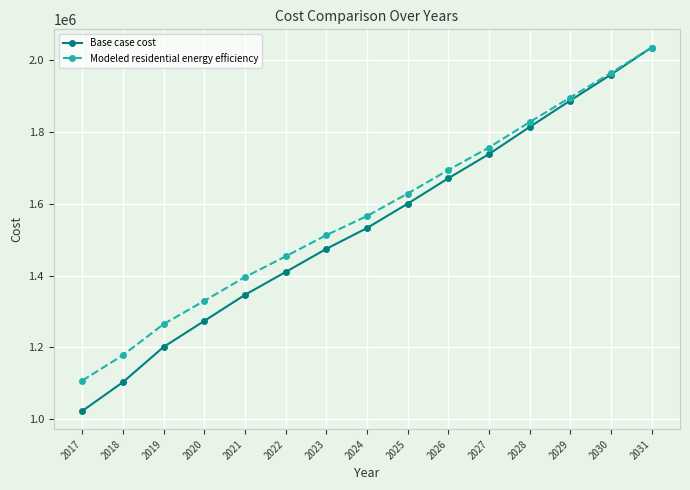

Which series has the largest total across all categories?

Modeled residential energy efficiency